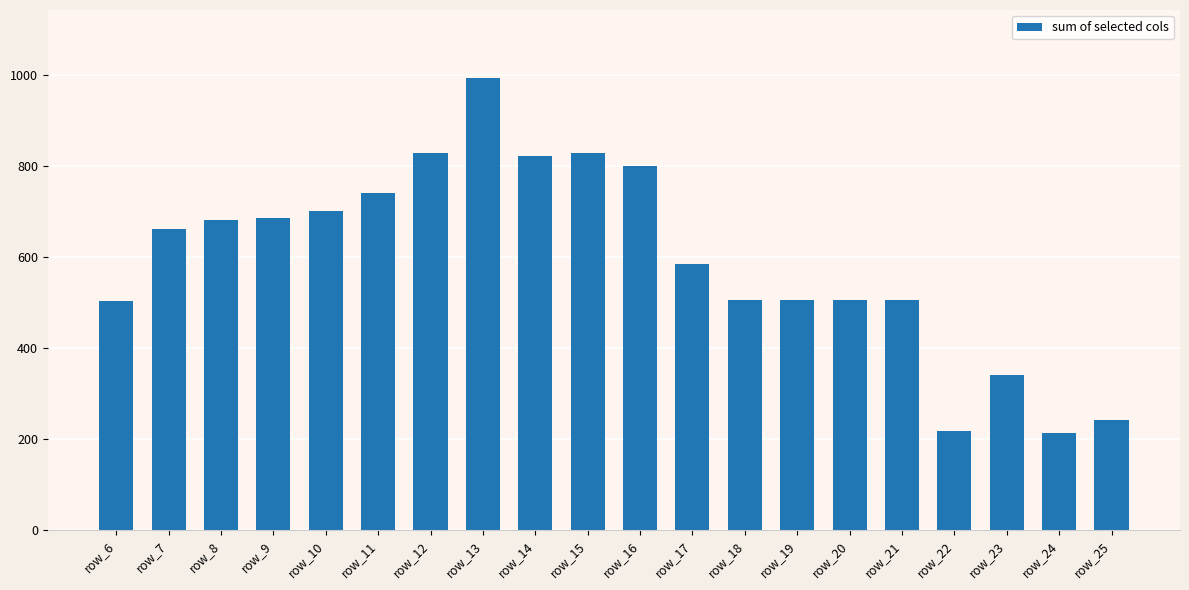

Which has a higher value, row_25 or row_21?

row_21